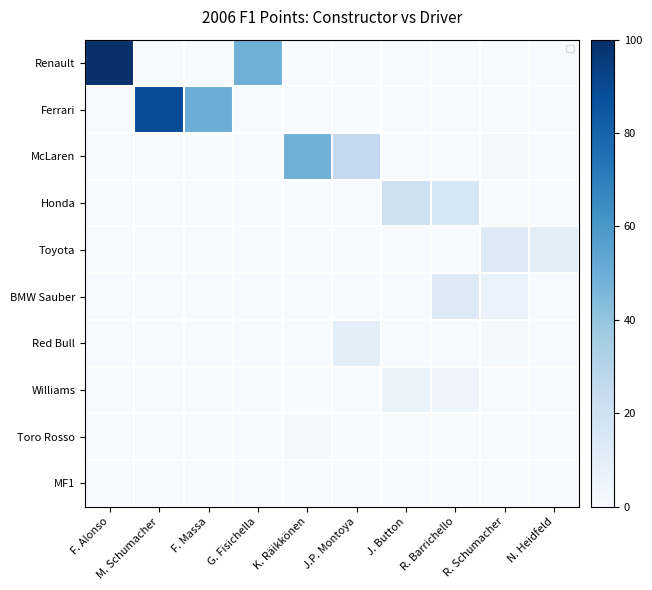

The value of Renault at N. Heidfeld is -30. True or false?

False